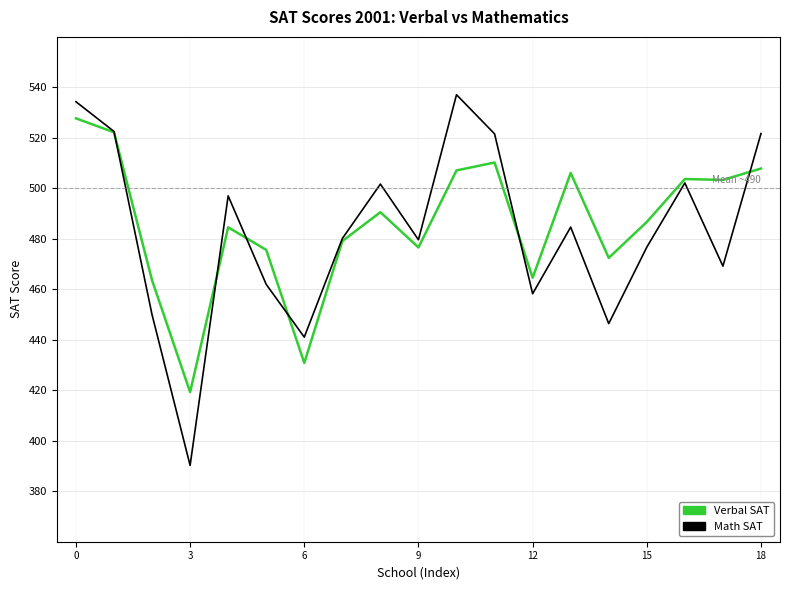

What is the greatest value displayed?

537.1